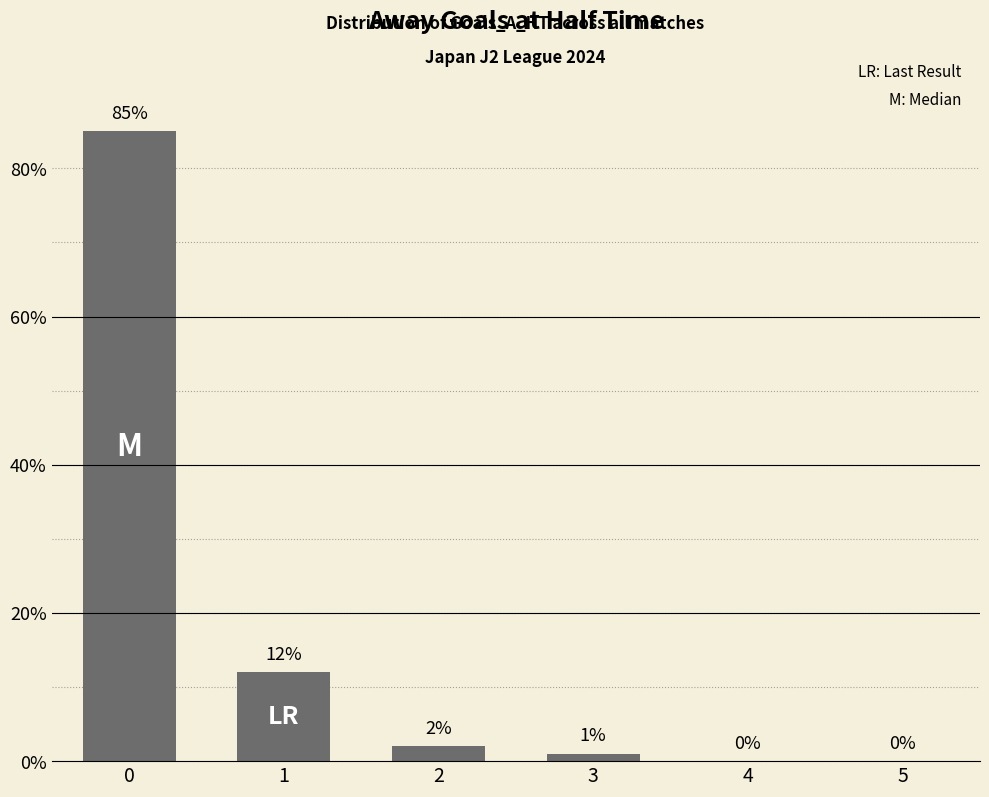

Where is the data nearest to the value 42?

1